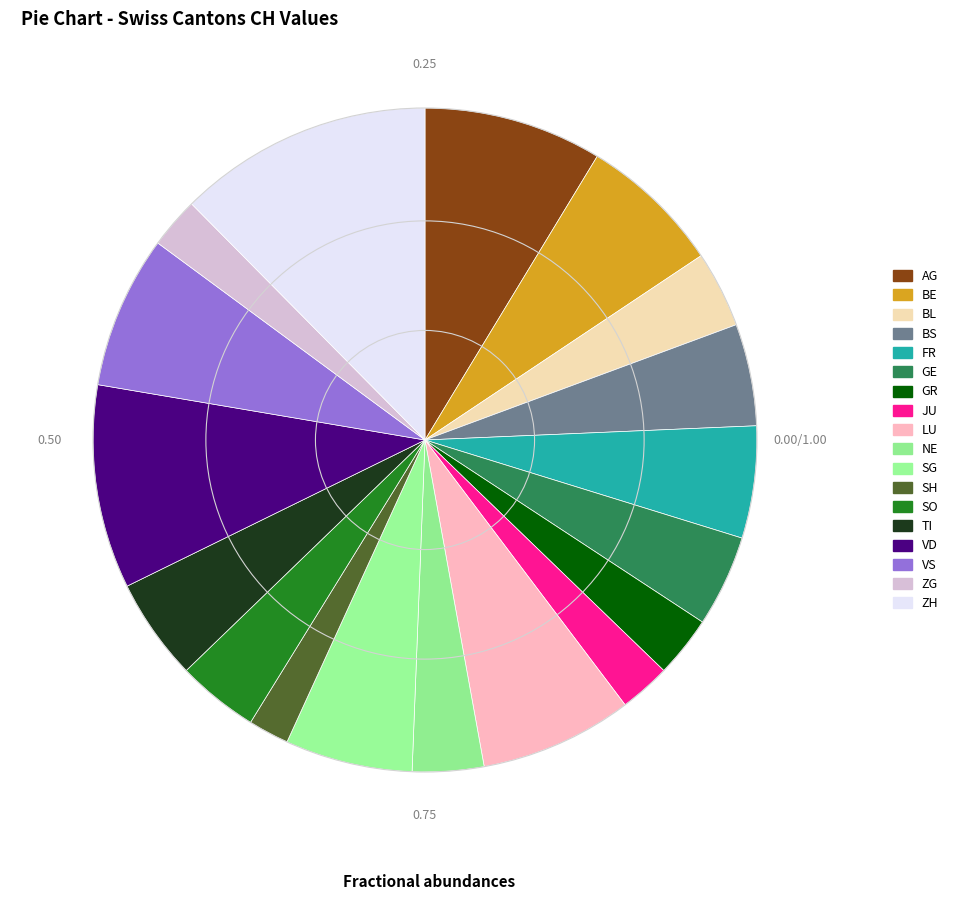

Which has a higher value, JU or SG?

SG